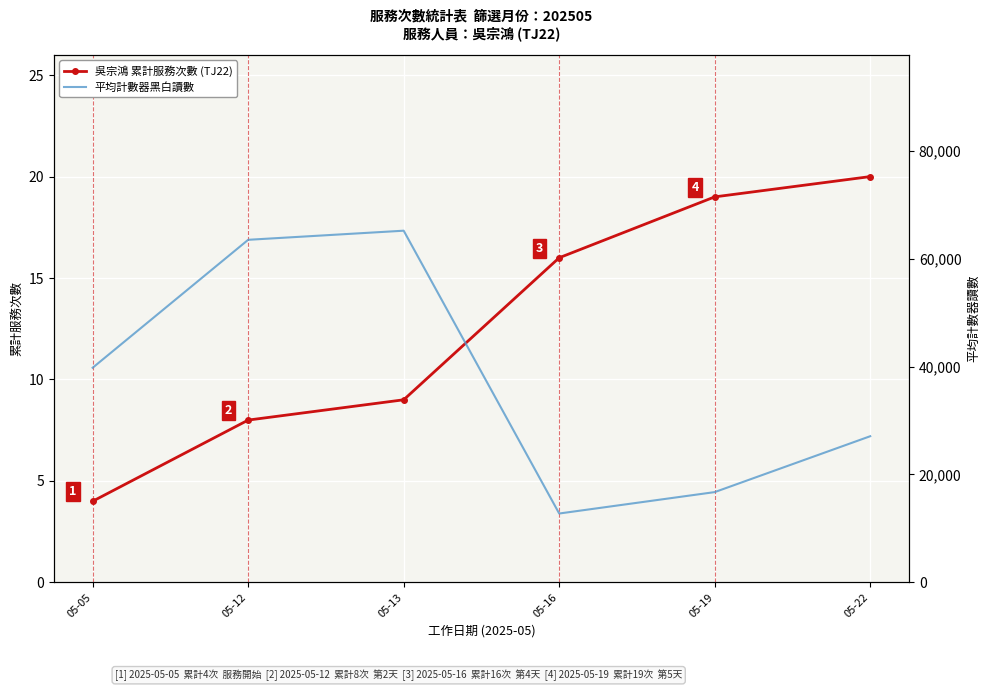

What is the sum of all 平均計數器黑白讀數 values?

225058